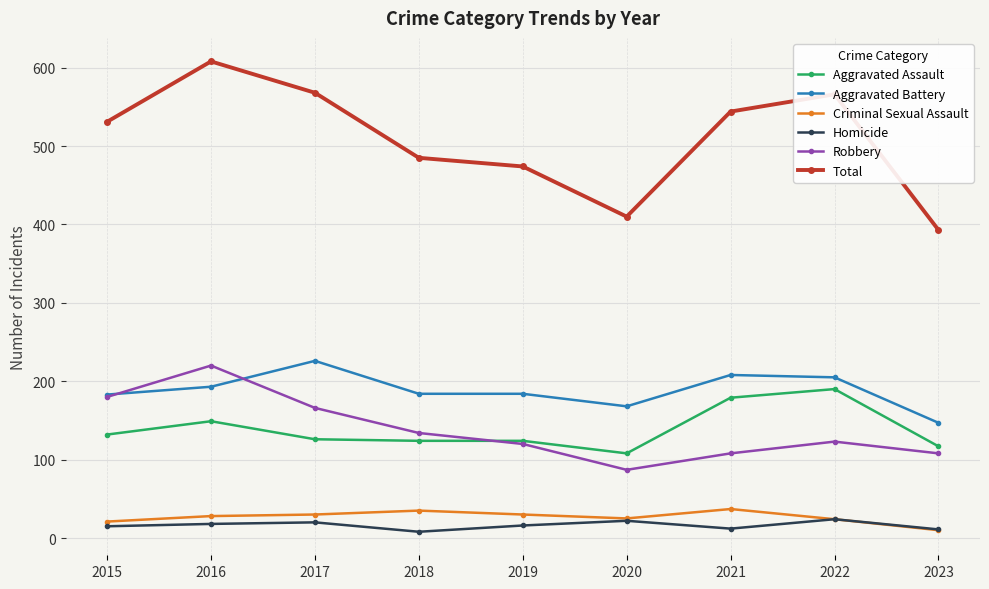

What is the difference between the maximum and minimum values in the Aggravated Battery series?

79